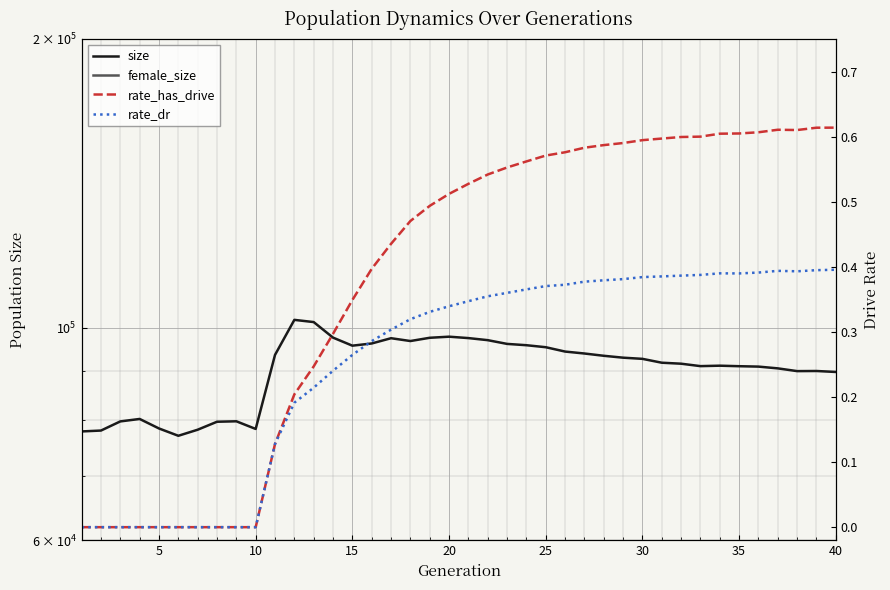

What is the highest value of the size series?

101861.0